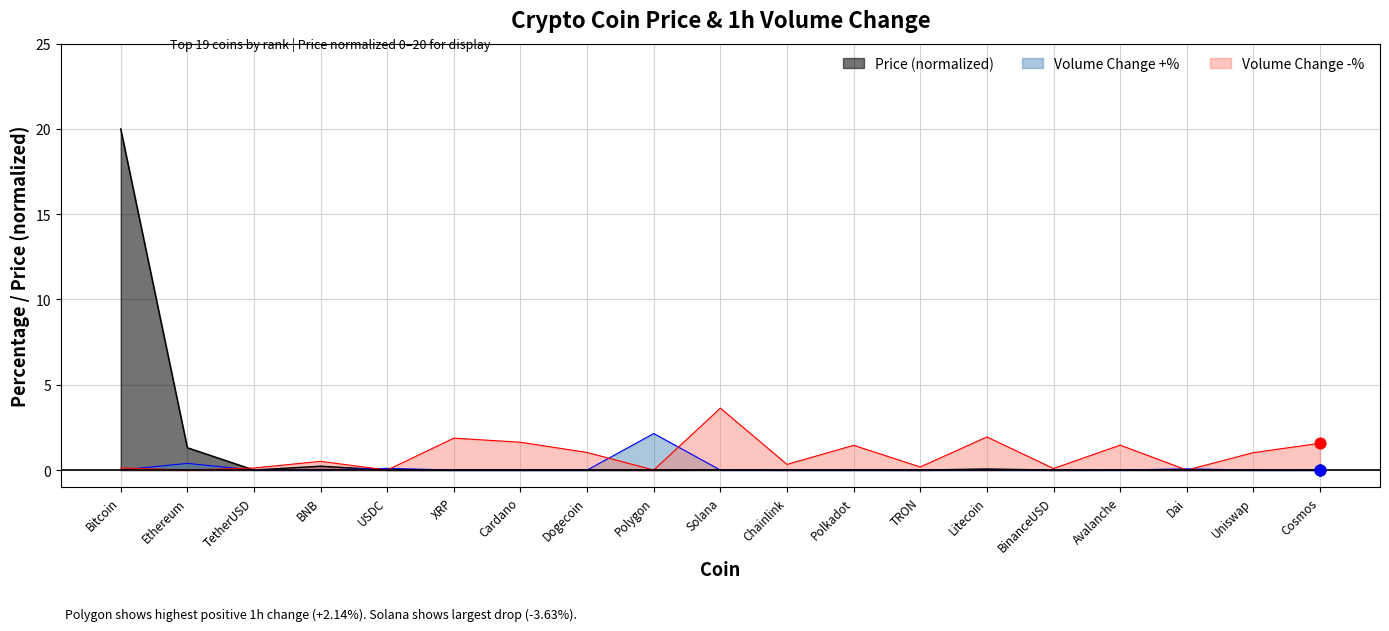

Which has a higher value, Dai or TetherUSD?

Dai